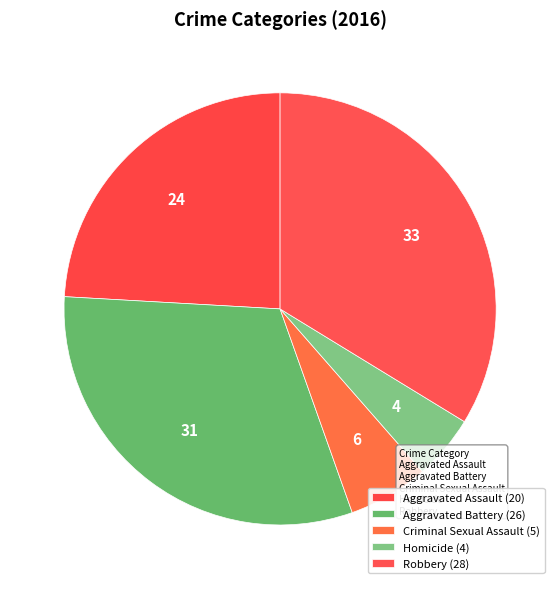

To the nearest percent, what is the difference between the Aggravated Assault and Aggravated Battery slice percentages?

7%